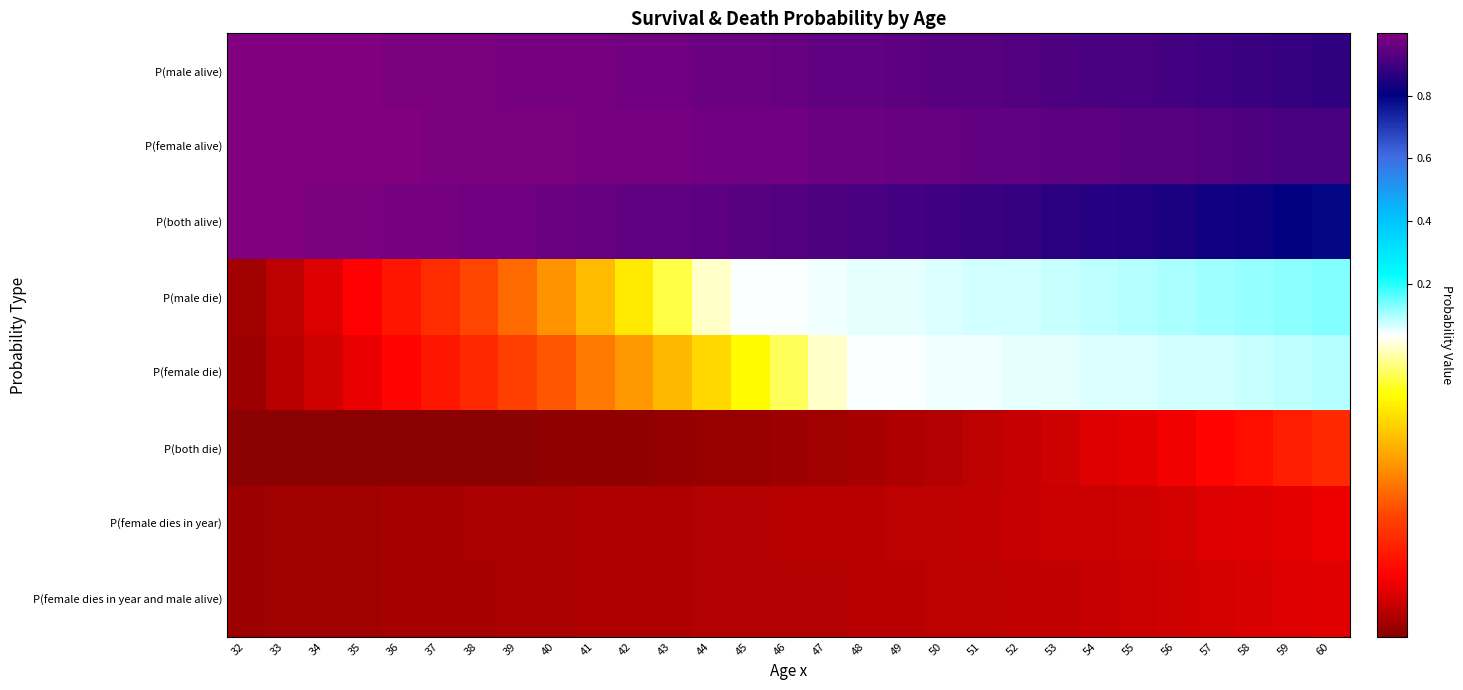

What is the difference between the highest and lowest values at 50?

1.0